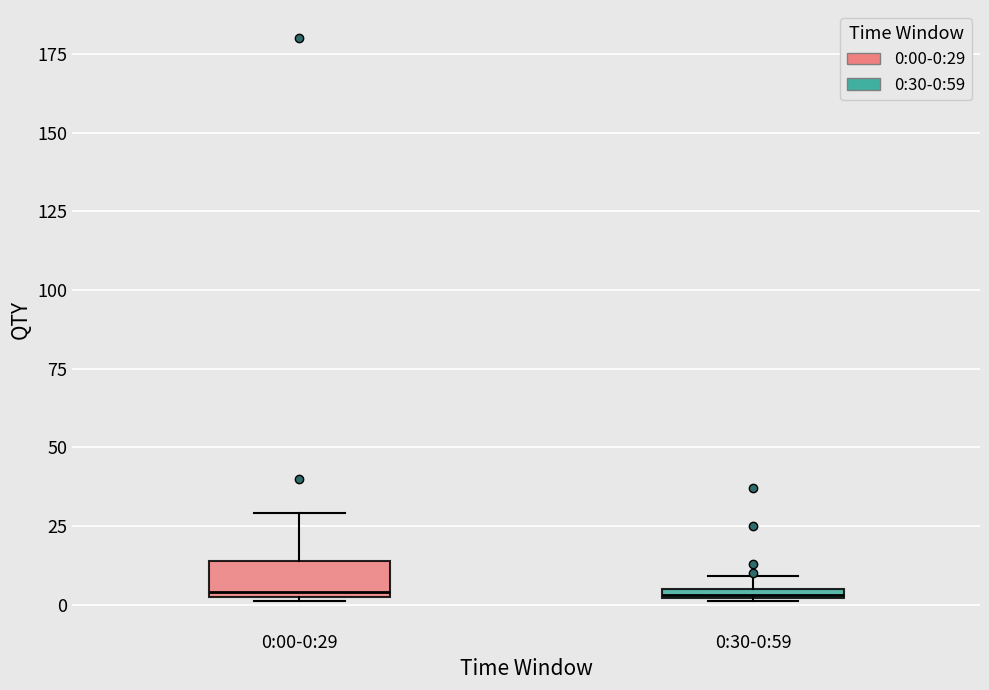

Comparing the boxes themselves (not the whiskers), which one is the tallest?

0:00-0:29